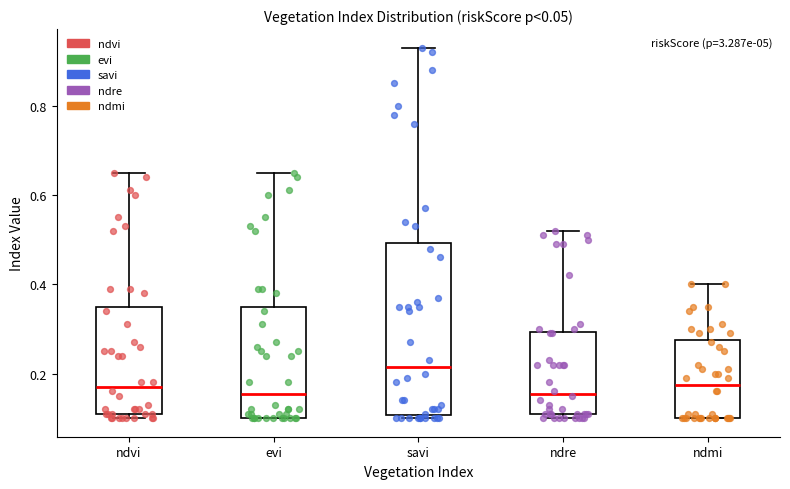

Which box is the tallest, from its lower edge to its upper edge?

savi